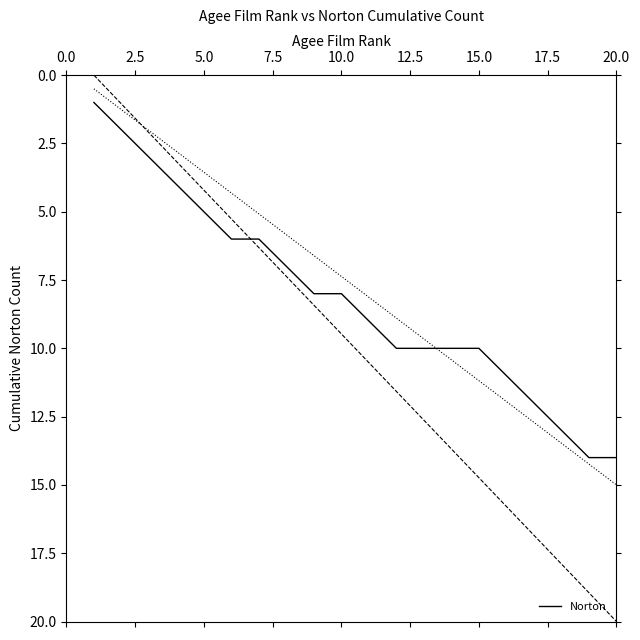

How many categories are shown in the chart?

20